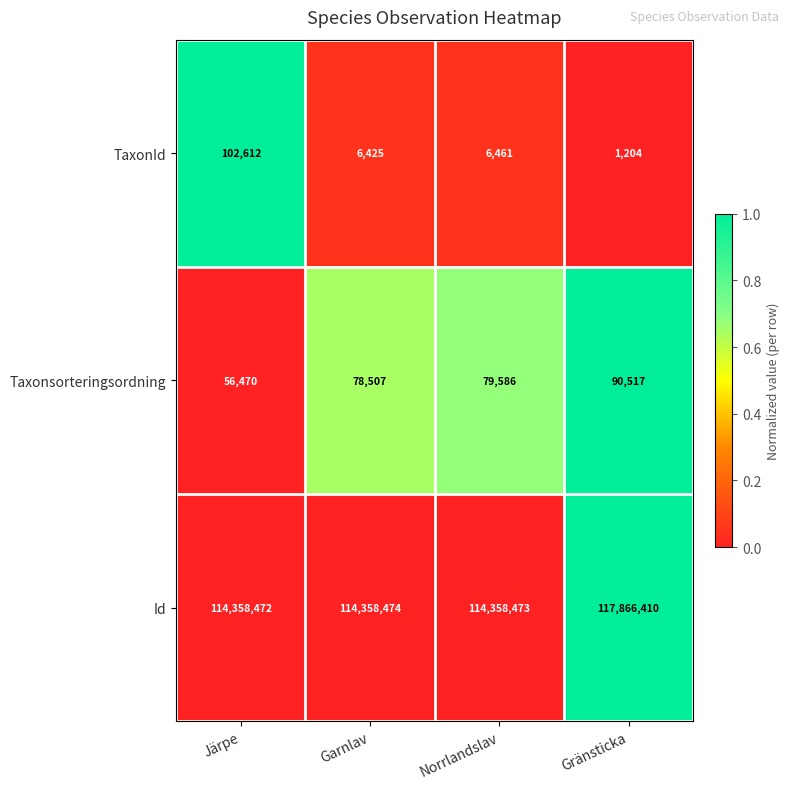

What is the approximate value of TaxonId at Norrlandslav?

6461